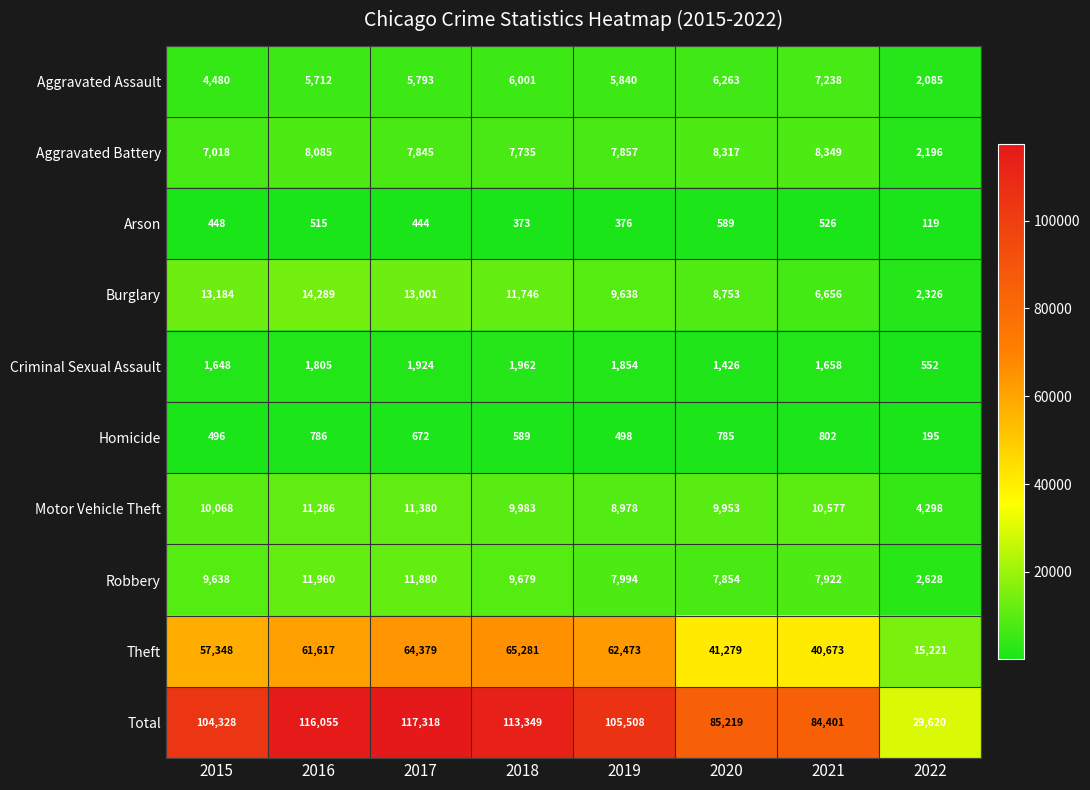

The value of Arson at 2022 is 193. True or false?

False